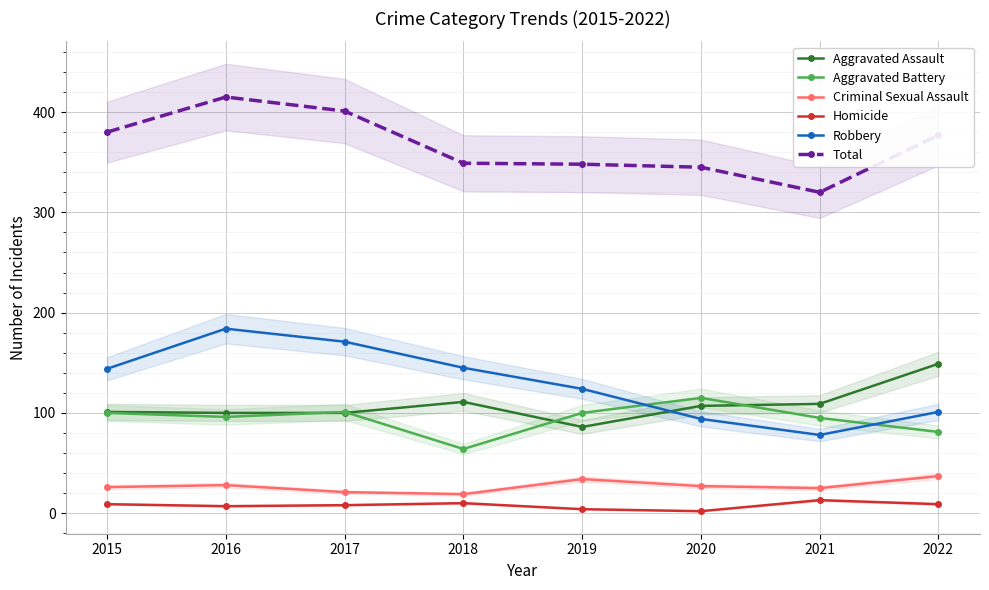

At which category does the chart reach its peak across all series?

2016